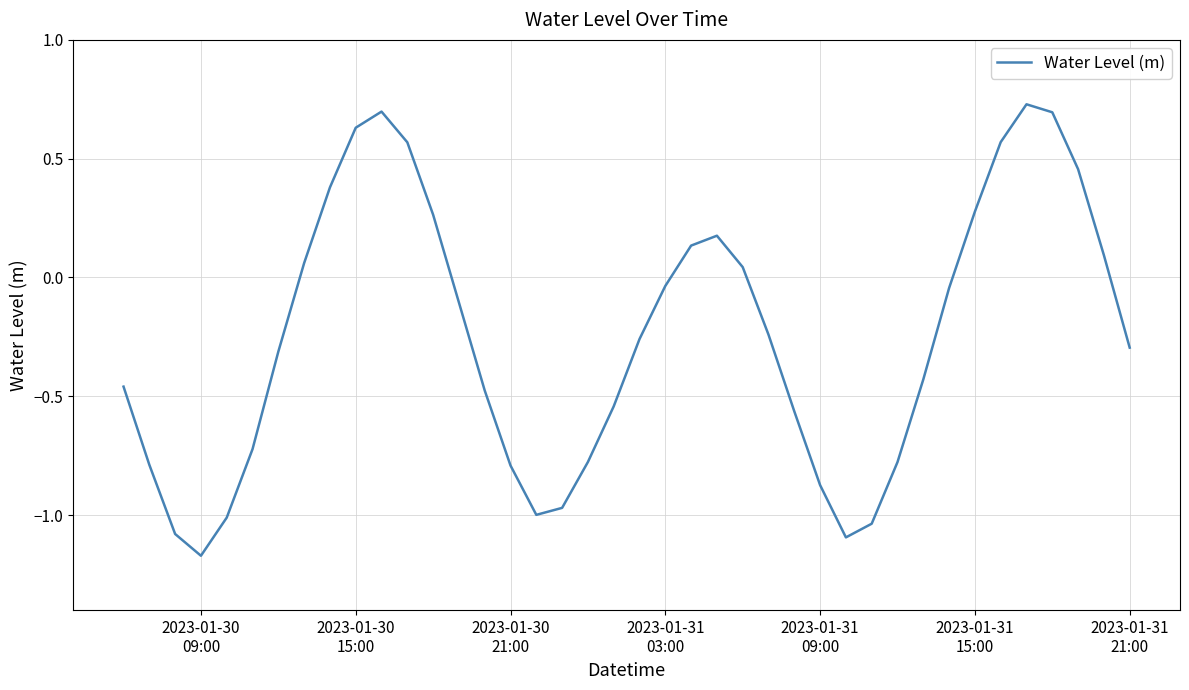

What is the difference between the maximum and minimum values?

1.9